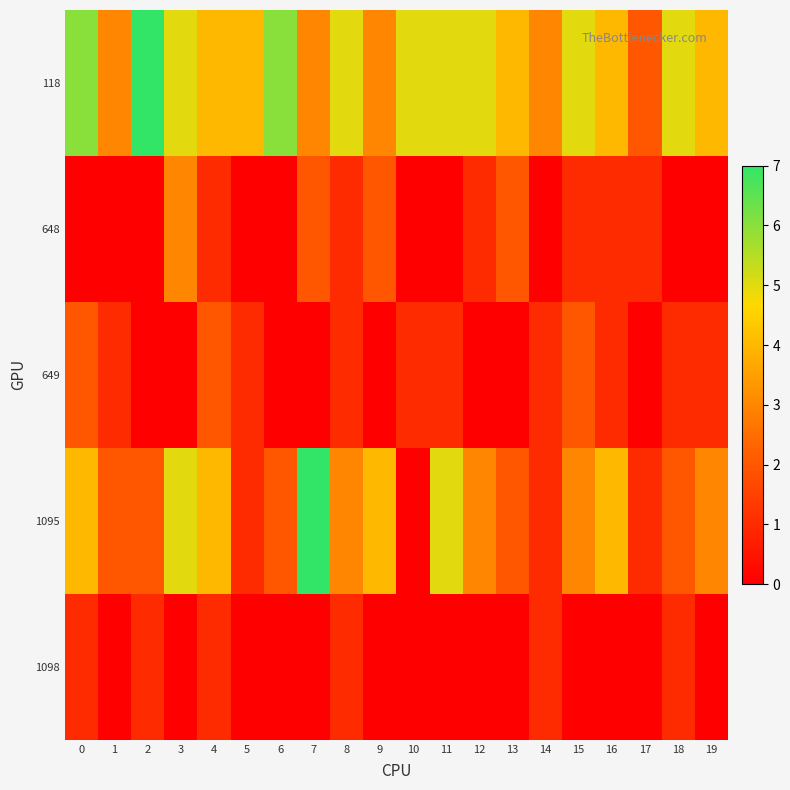

Reading left to right, transcribe all the data shown in this chart.

118: 0=6	1=3	2=7	3=5	4=4	5=4	6=6	7=3	8=5	9=3	10=5	11=5	12=5	13=4	14=3	15=5	16=4	17=2	18=5	19=4
648: 0=0	1=0	2=0	3=3	4=1	5=0	6=0	7=2	8=1	9=2	10=0	11=0	12=1	13=2	14=0	15=1	16=1	17=1	18=0	19=0
649: 0=2	1=1	2=0	3=0	4=2	5=1	6=0	7=0	8=1	9=0	10=1	11=1	12=0	13=0	14=1	15=2	16=1	17=0	18=1	19=1
1095: 0=4	1=2	2=2	3=5	4=4	5=1	6=2	7=7	8=3	9=4	10=0	11=5	12=3	13=2	14=1	15=3	16=4	17=1	18=2	19=3
1098: 0=1	1=0	2=1	3=0	4=1	5=0	6=0	7=0	8=1	9=0	10=0	11=0	12=0	13=0	14=1	15=0	16=0	17=0	18=1	19=0